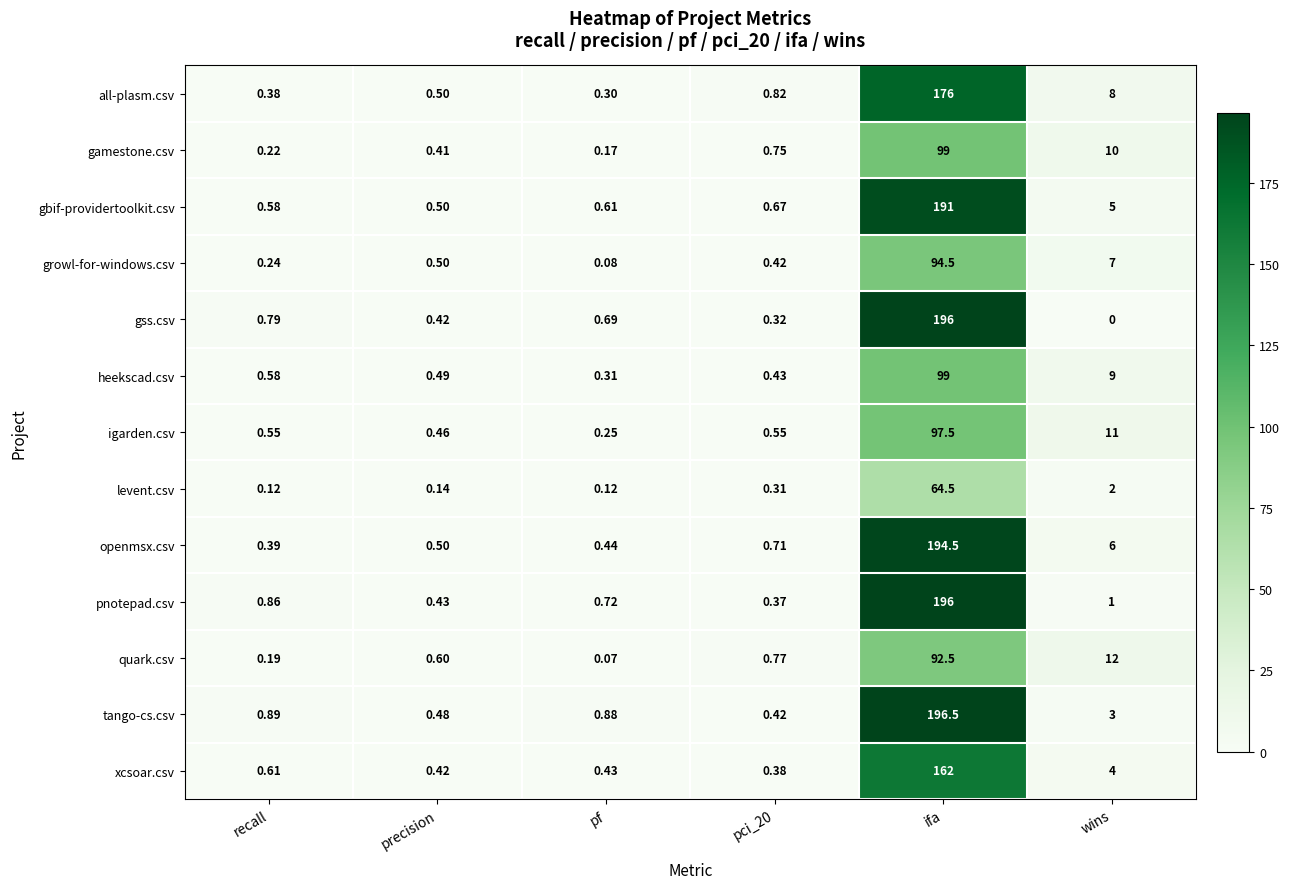

Which series has the largest total across all categories?

openmsx.csv